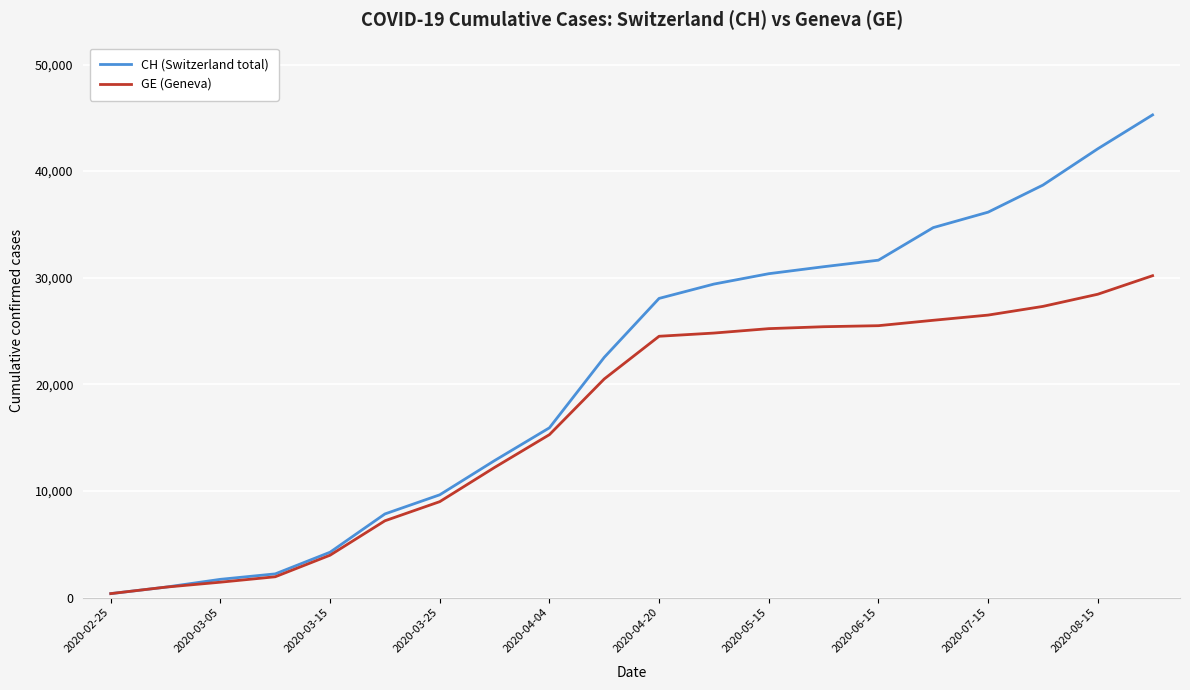

Which series has the largest range (max minus min)?

CH (Switzerland total)